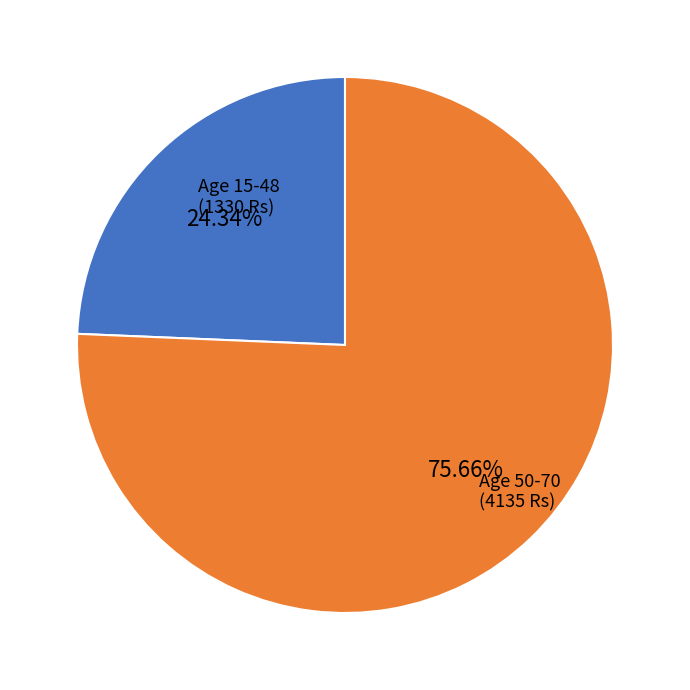

Is there a majority slice in this chart?

Yes